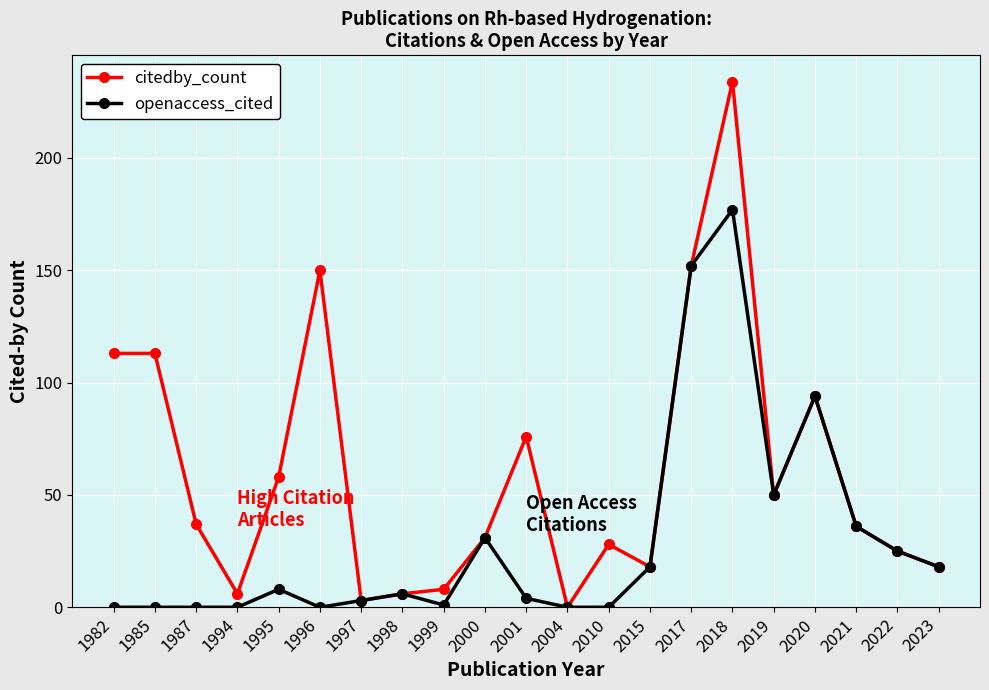

Which series has the largest range (max minus min)?

citedby_count